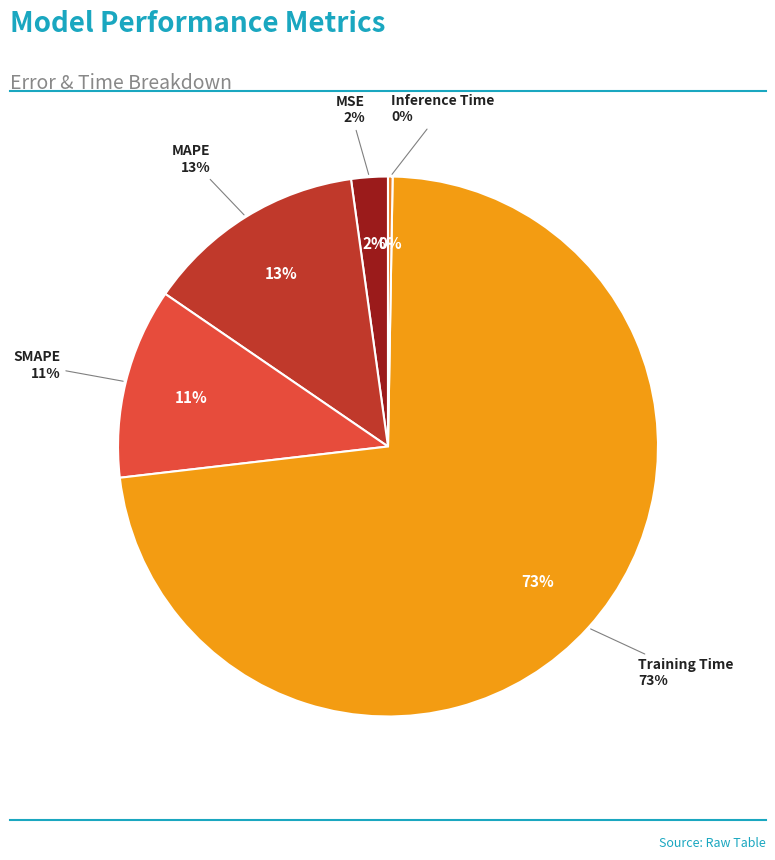

Count the number of slices in the pie.

5